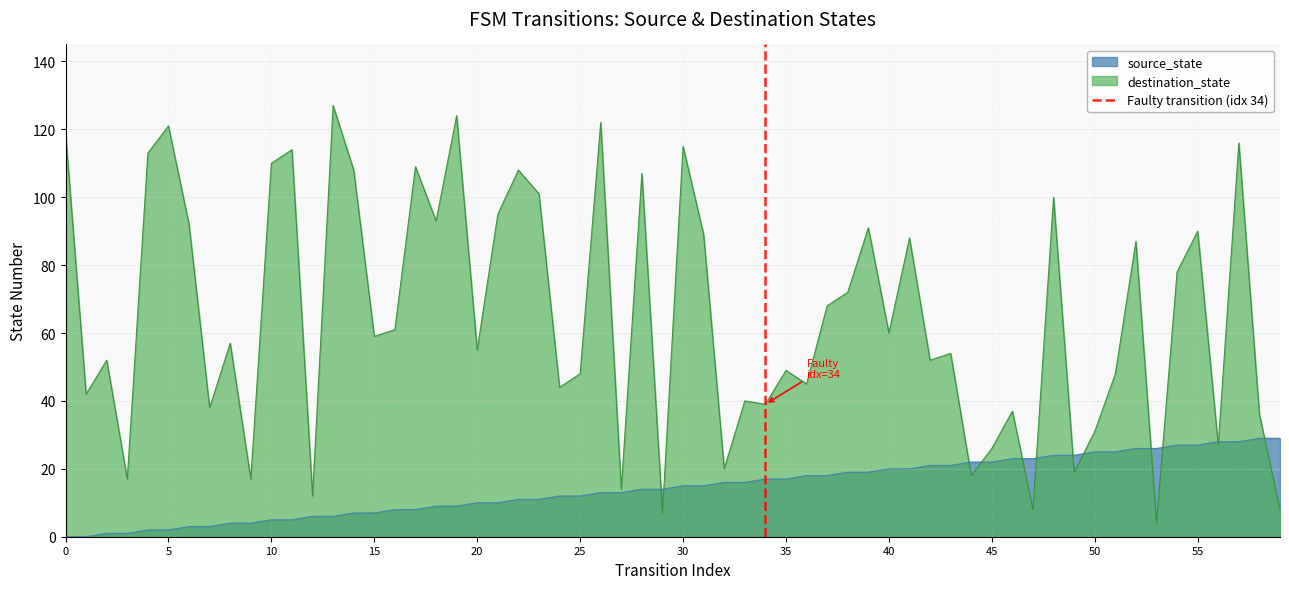

Count the values in the range 0 to 1.

2